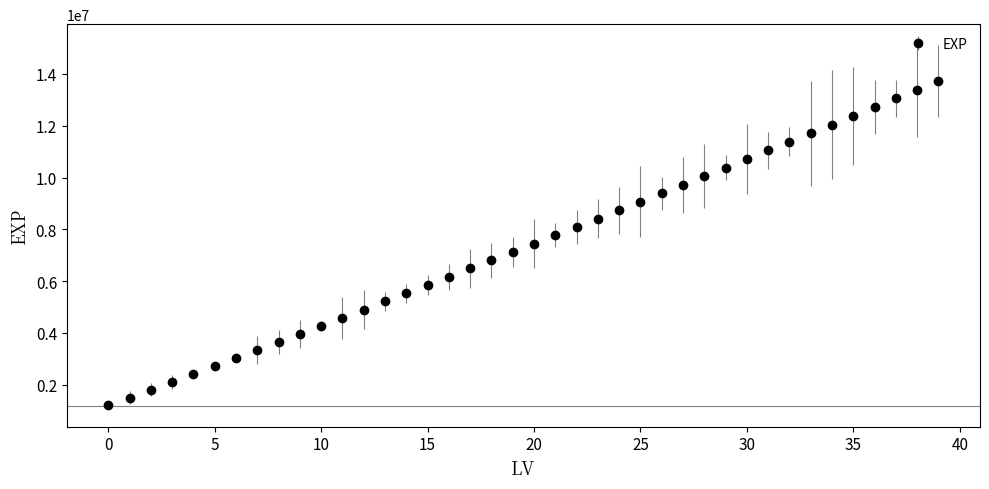

What is the minimum value shown in the chart?

1200000